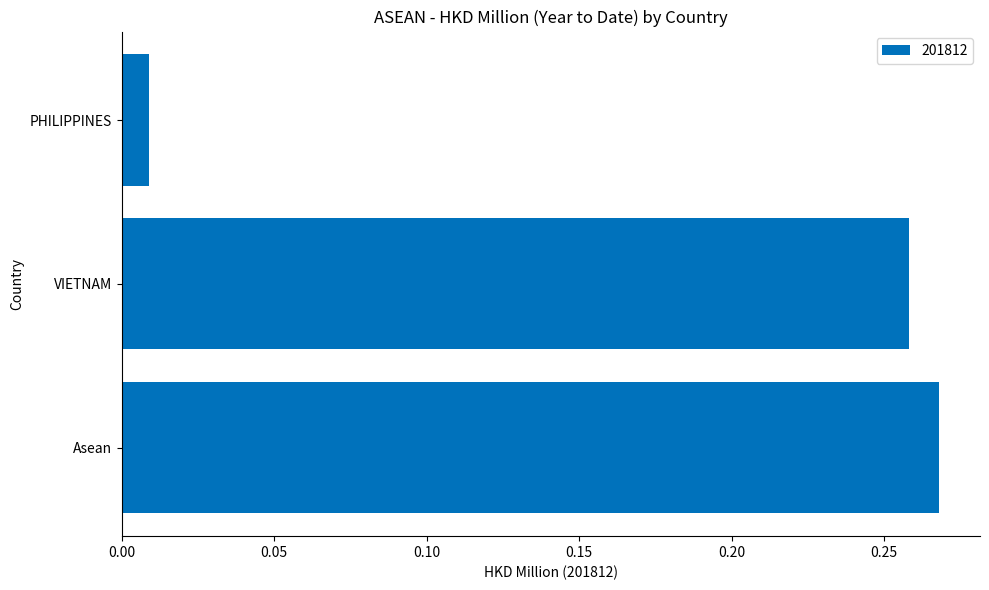

What is the sum of all values?

0.5